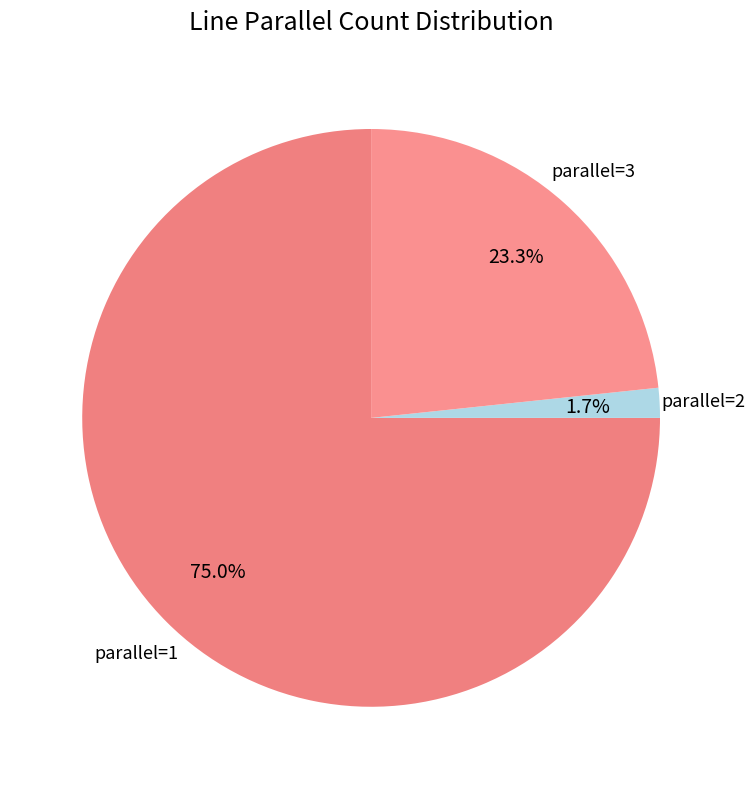

Do parallel=2 and parallel=3 together represent more than half of the pie?

No